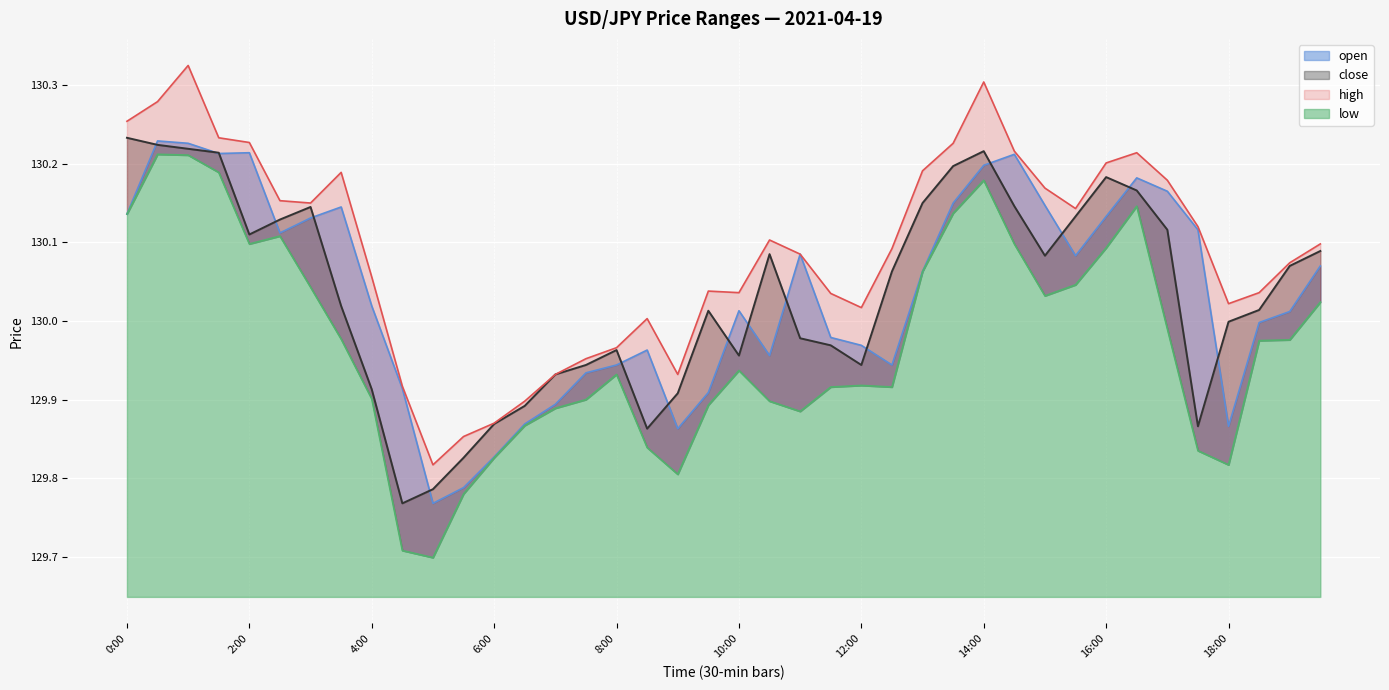

What is the total value across all series at 9:30?

519.9